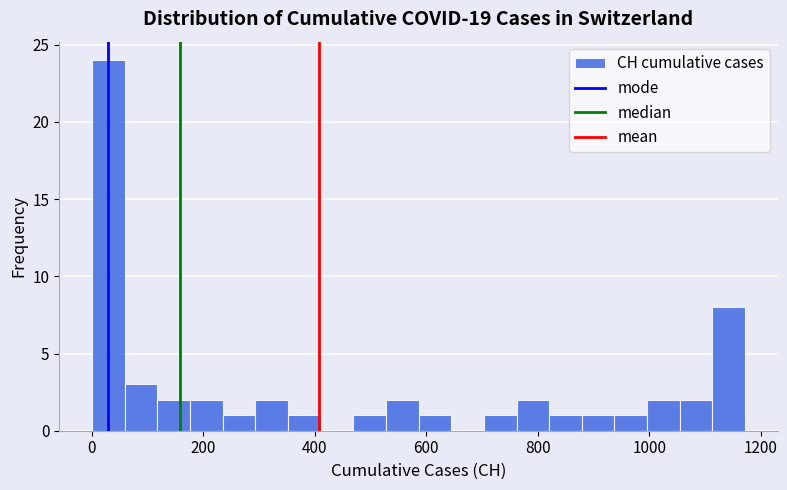

Read against the x-axis, roughly where is the centre of the tallest bar?

20